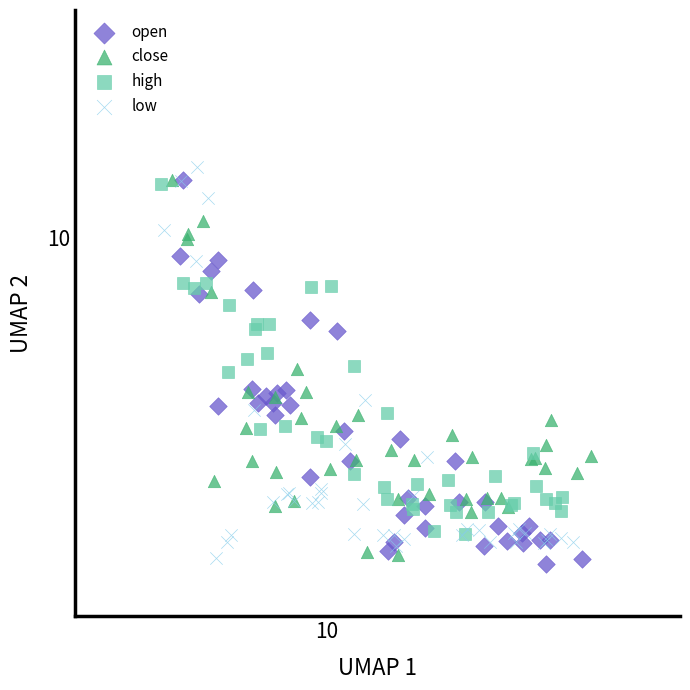

What are all the series names shown in the legend?

open, close, high, low